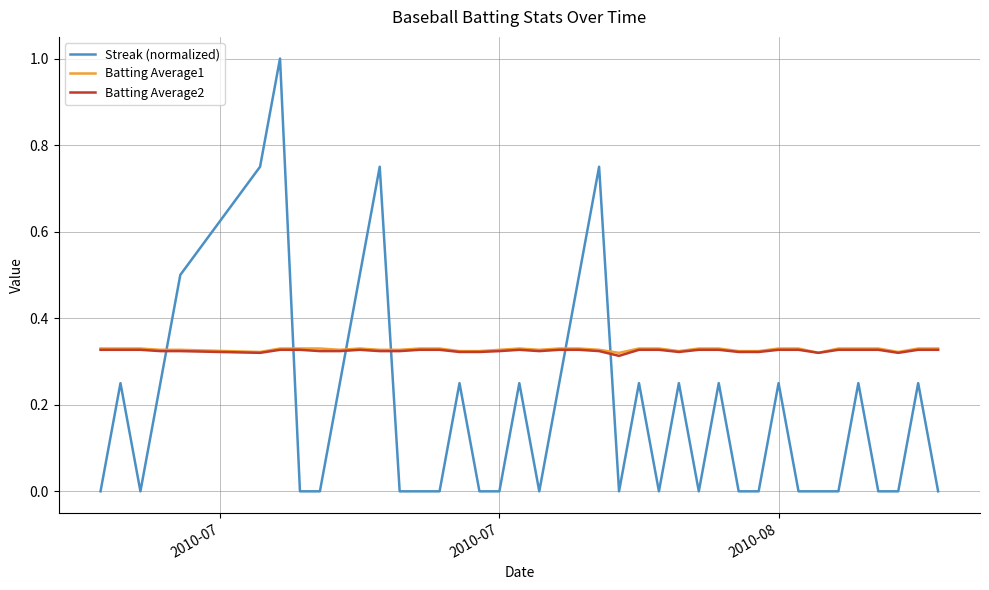

What is the maximum value shown in the chart?

1.0